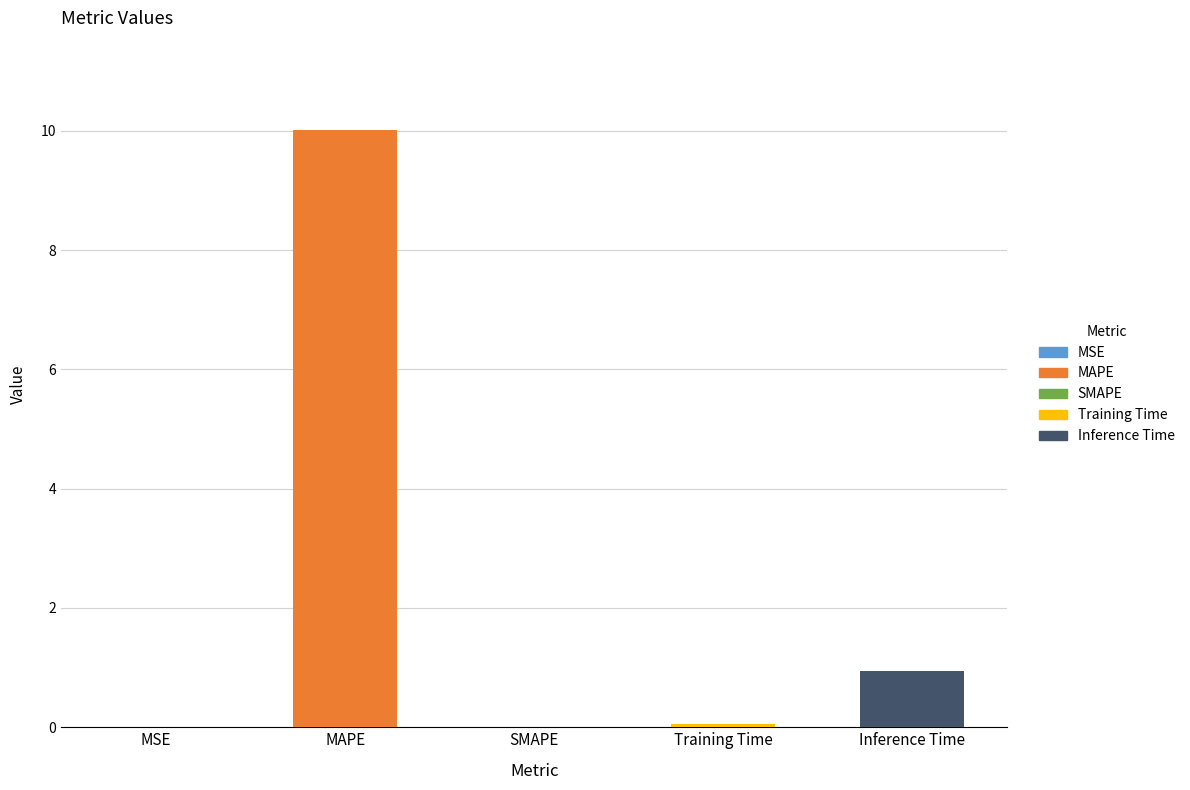

Which has a higher value, MAPE or Training Time?

MAPE